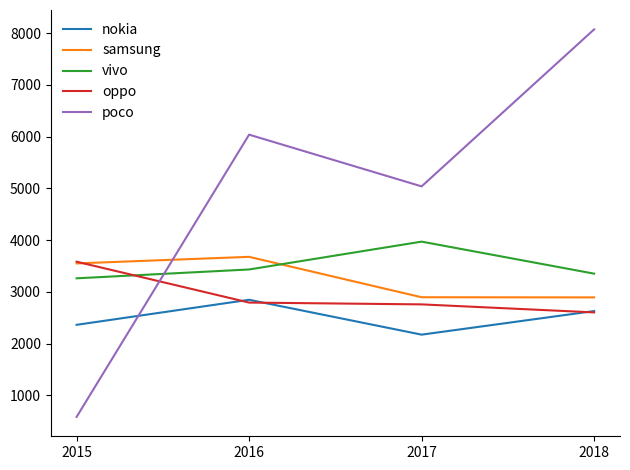

At which category does the chart reach its minimum across all series?

2015